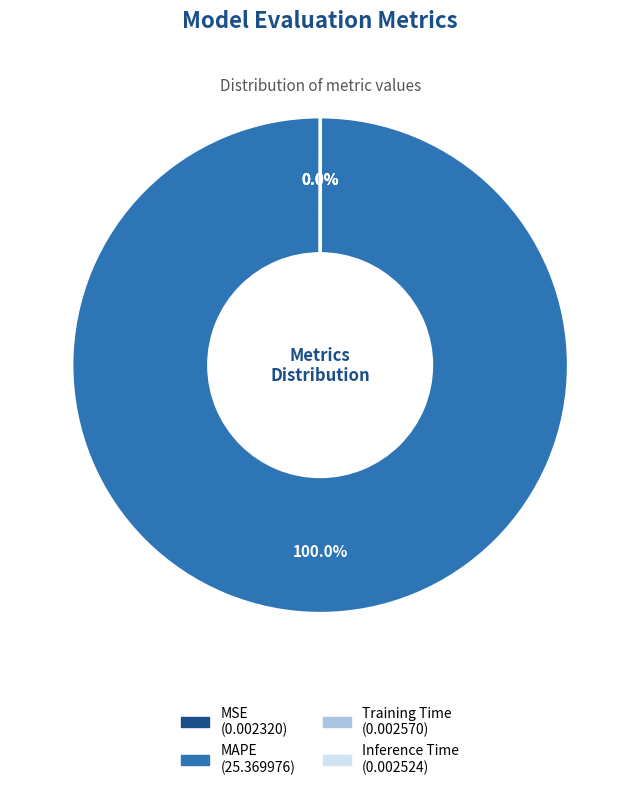

Is MAPE the majority of the pie?

Yes